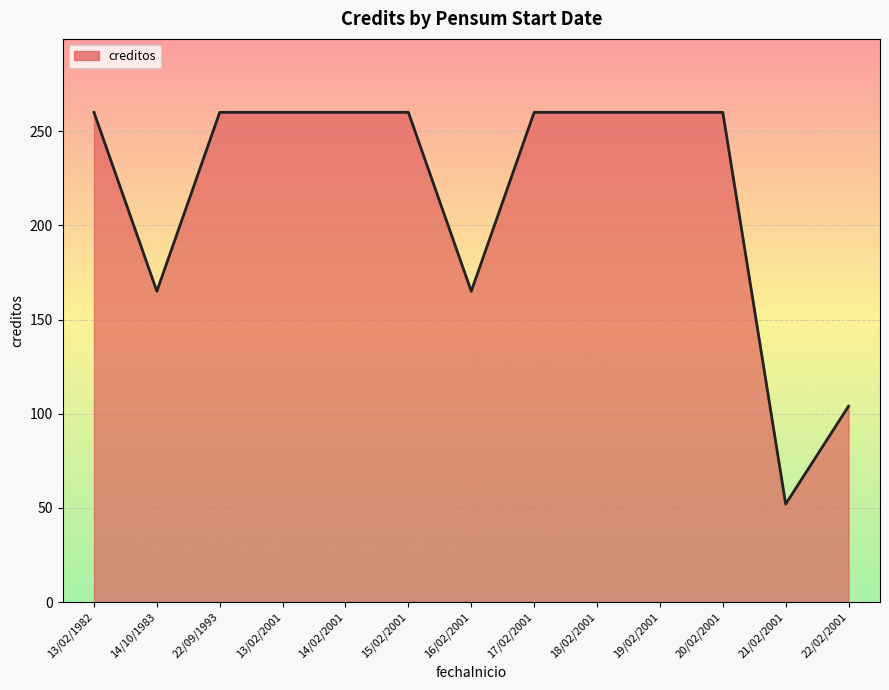

What is the ratio of the value at 22/09/1993 to the value at 13/02/1982?

1.0